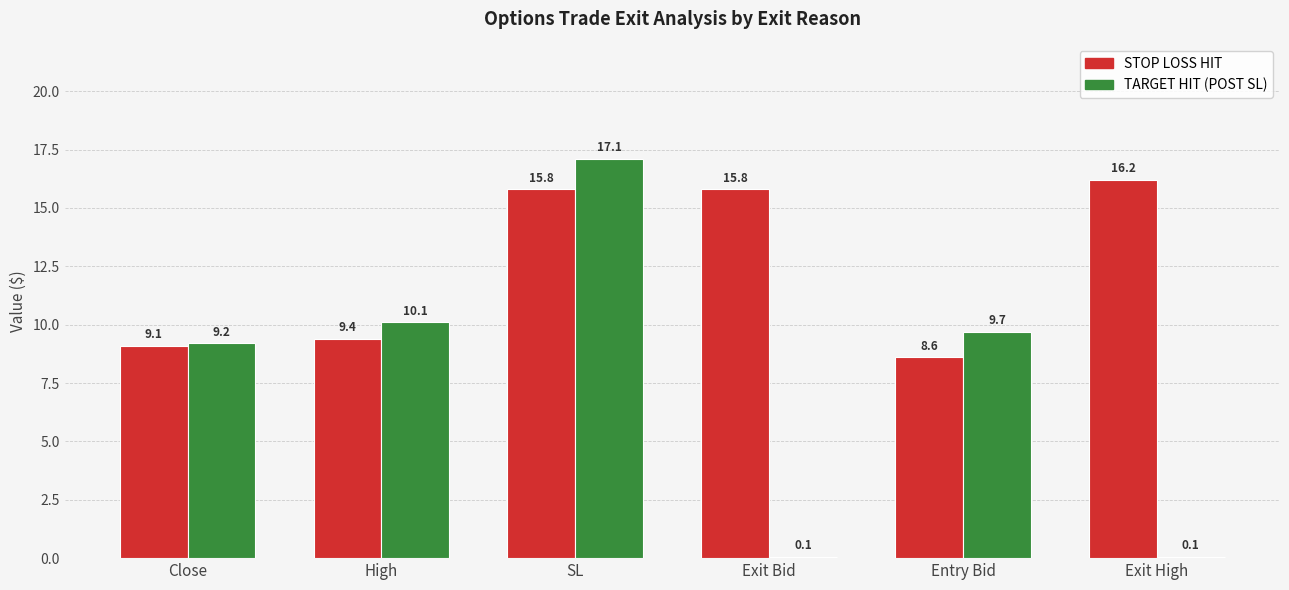

What is the maximum value shown in the chart?

17.1